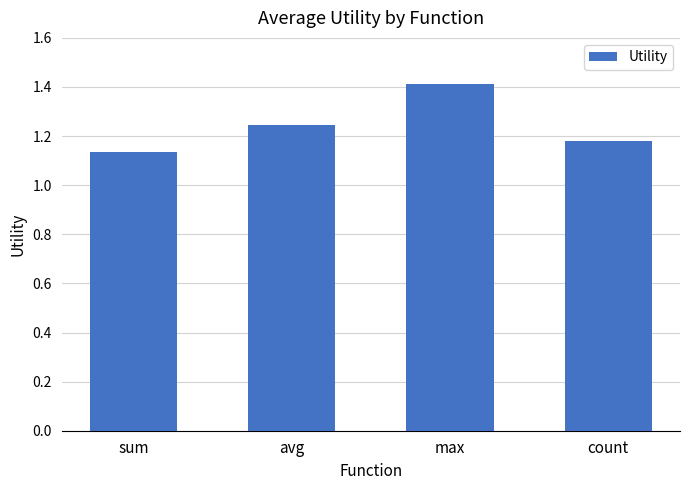

What is the maximum value shown in the chart?

1.4